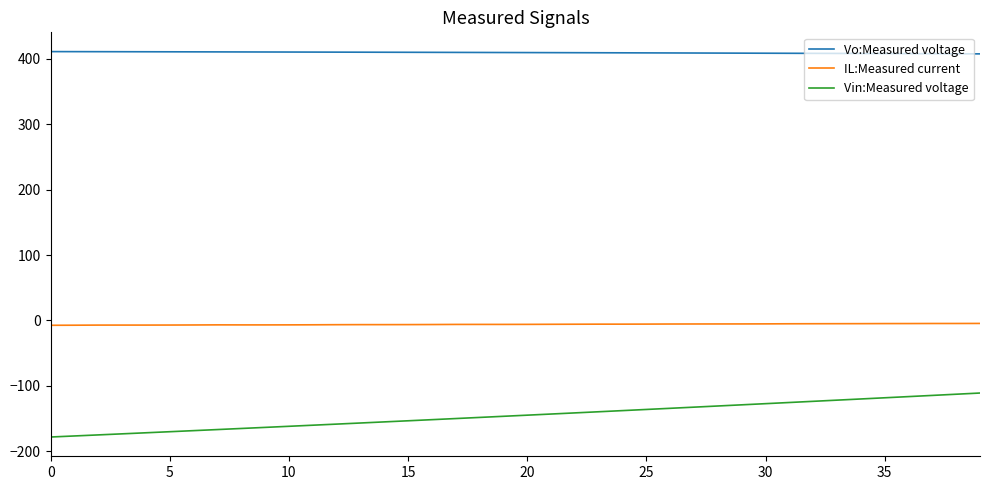

Rank the series by their maximum value, from highest to lowest.

Vo:Measured voltage, IL:Measured current, Vin:Measured voltage